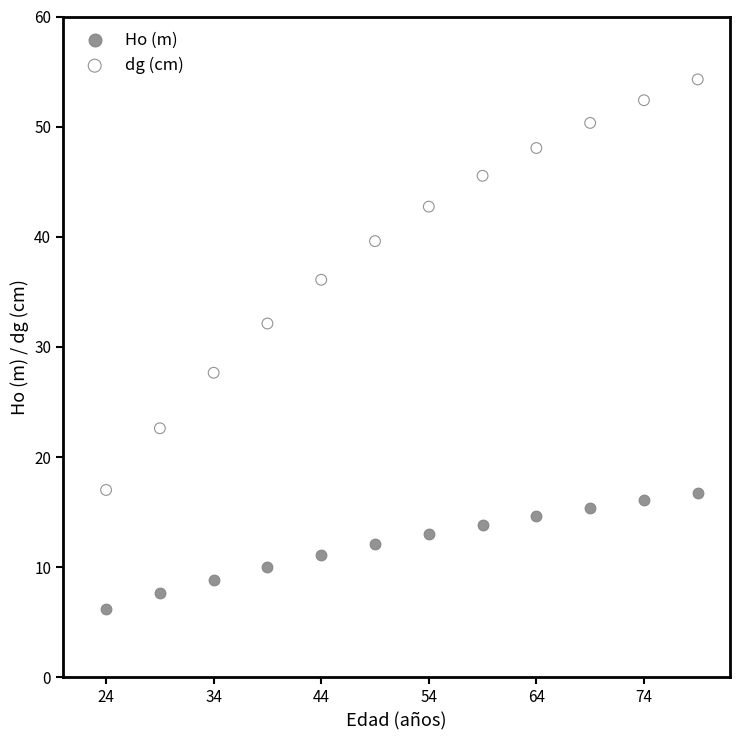

Across all data points, what is the range of X values (max minus min)?

55.0